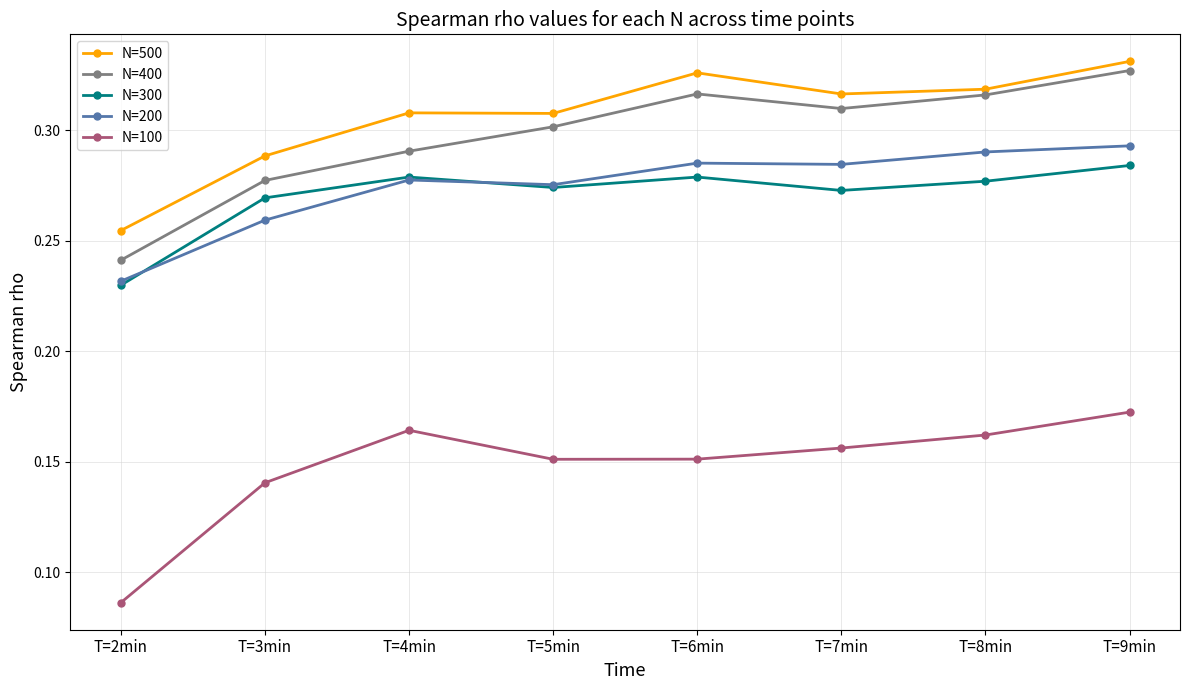

Does the chart have visible grid lines?

Yes